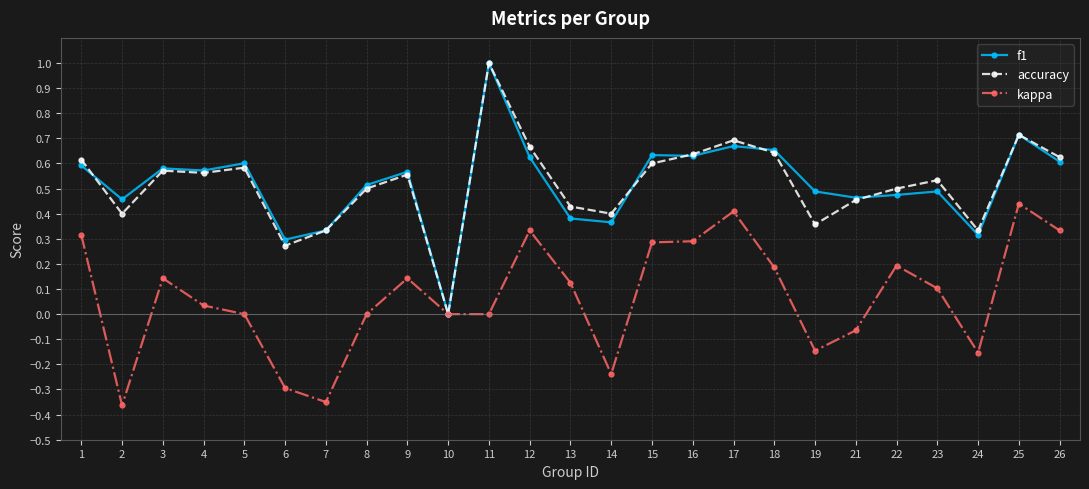

How many data points in accuracy are above 0?

24